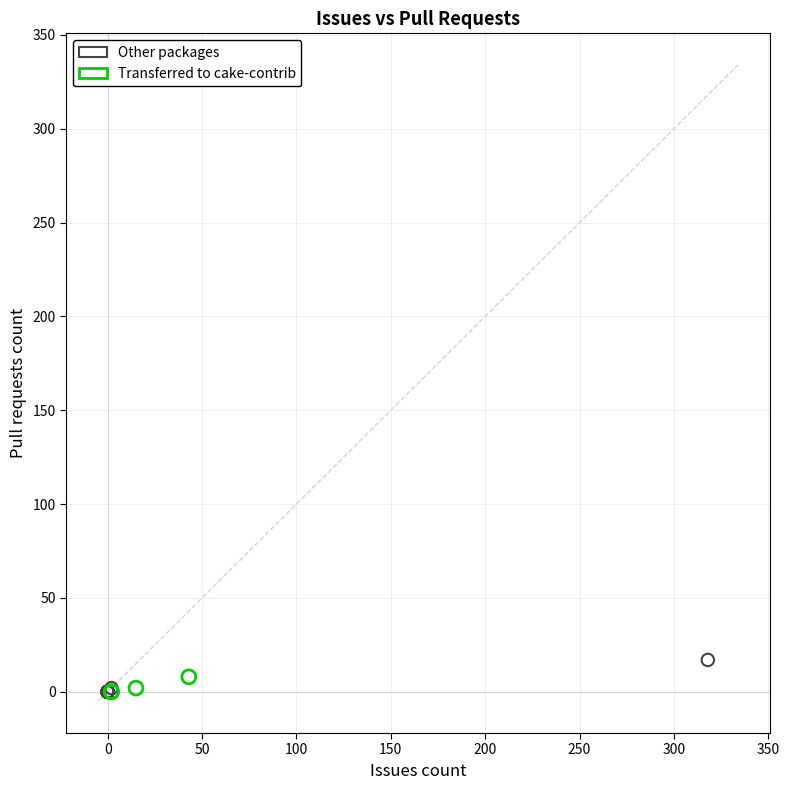

Which series has the widest spread of Y values?

Other packages